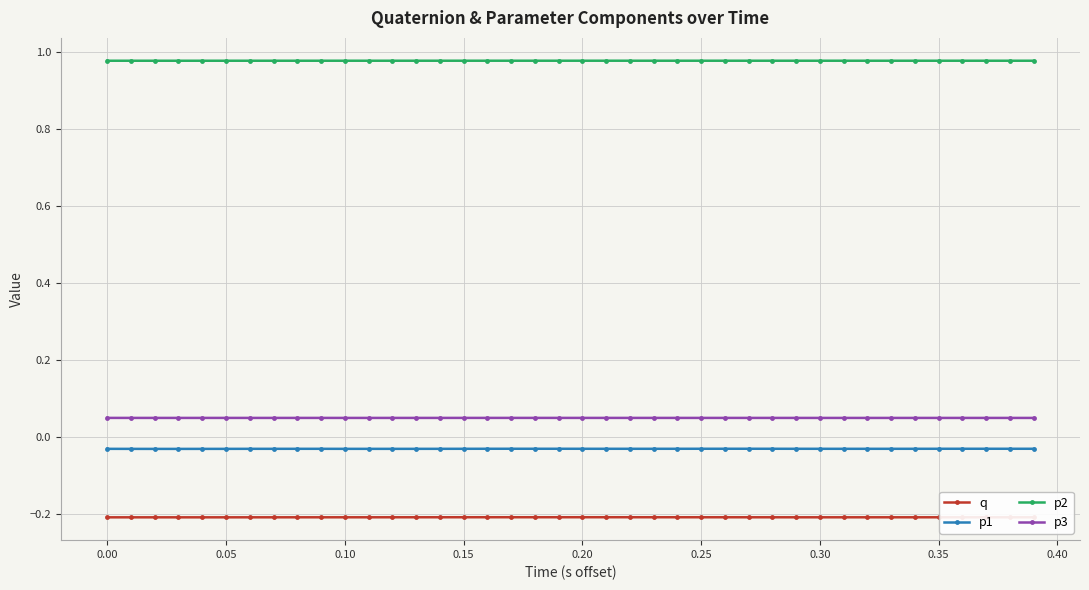

How many p3 values are between 0 and 1?

40